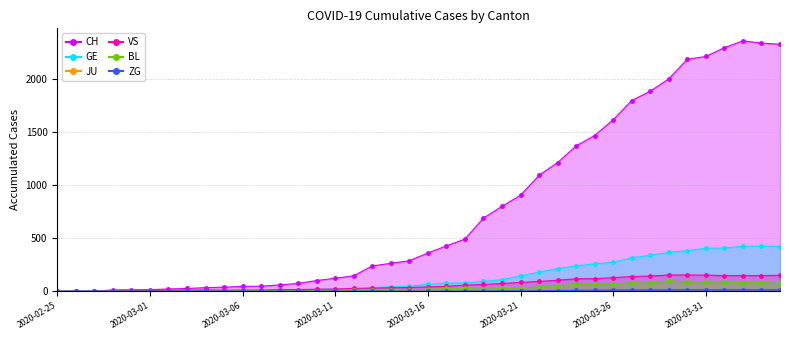

Is the value of CH at 2020-03-31 greater than the value of BL at 2020-03-14?

Yes